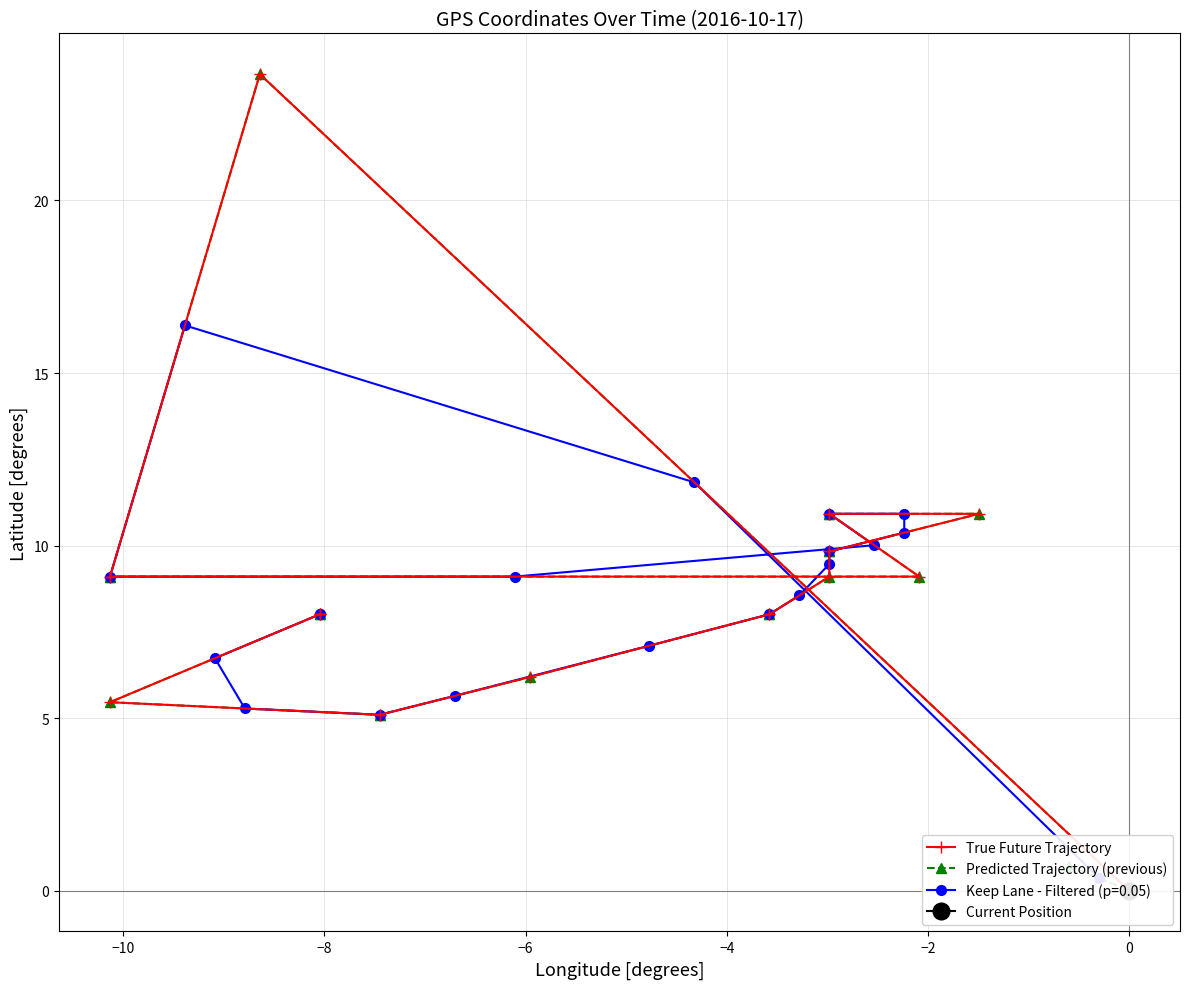

How many data points in Predicted Trajectory (previous) are above 9?

10